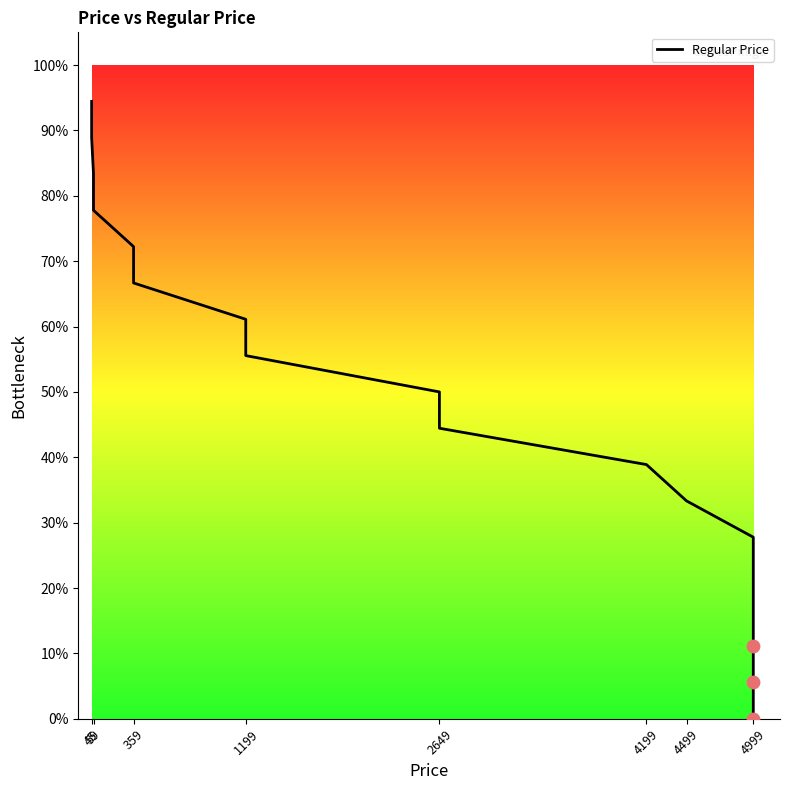

Between 59 and 45, which is larger?

45